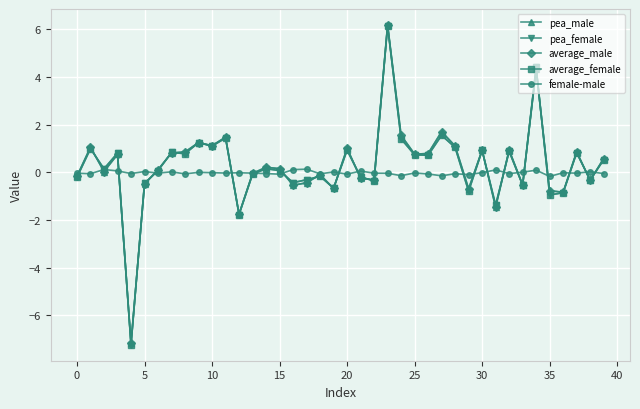

What is the value of the pea_male point at the 21st from the left?

1.0